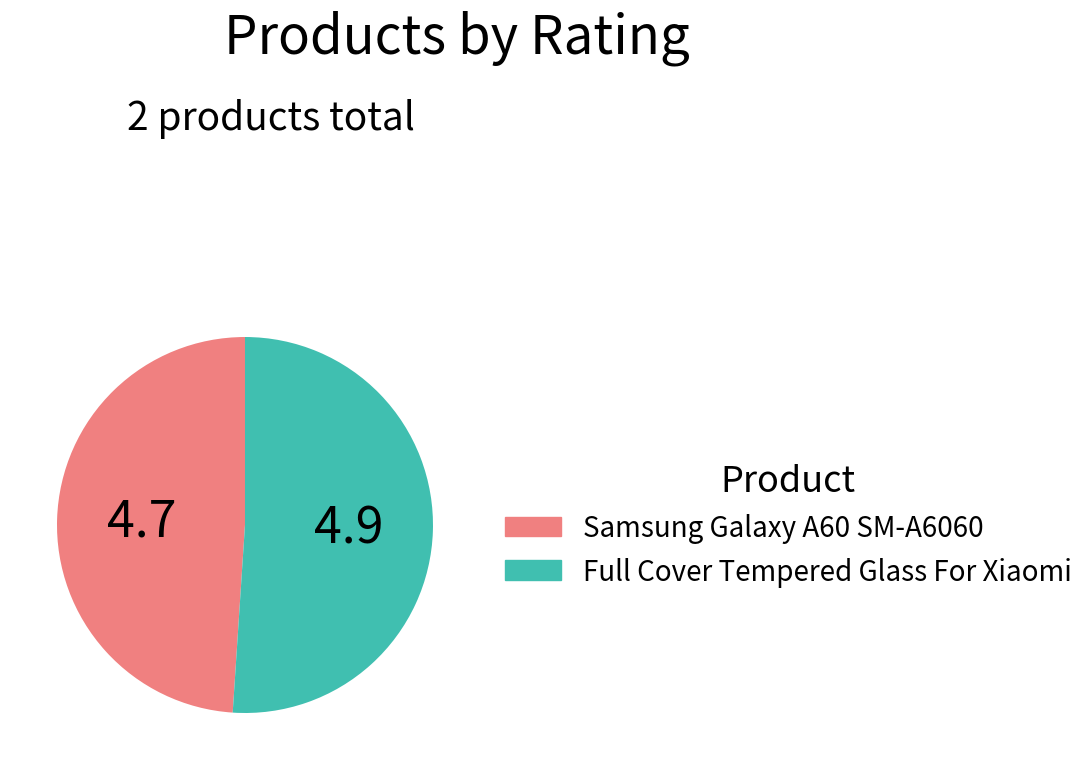

Do Samsung Galaxy A60 SM-A6060 and Full Cover Tempered Glass For Xiaomi together represent more than half of the pie?

Yes